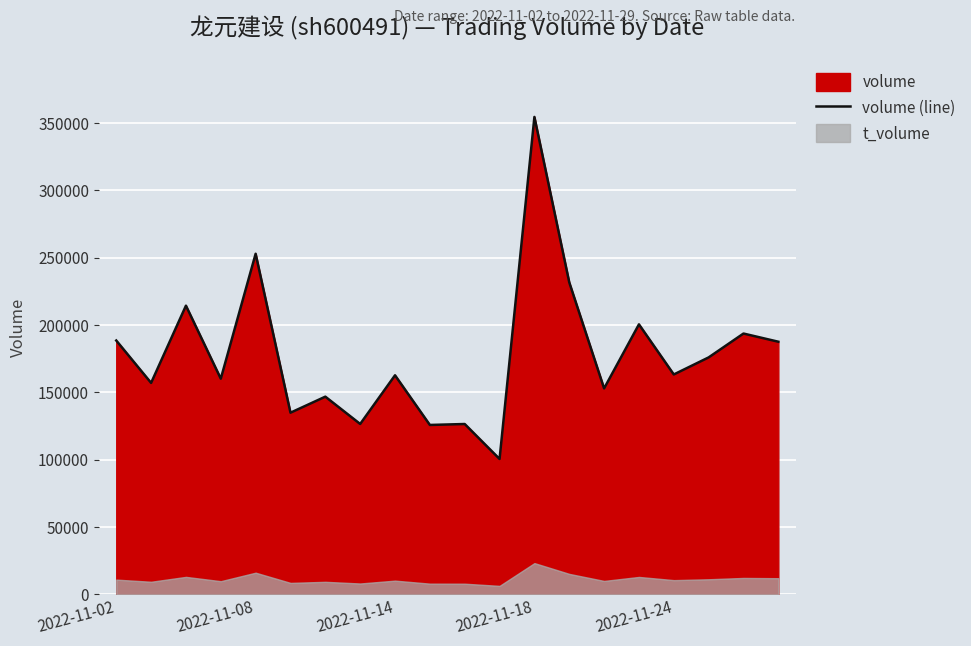

What is the lowest value of the volume (line) series?

100551